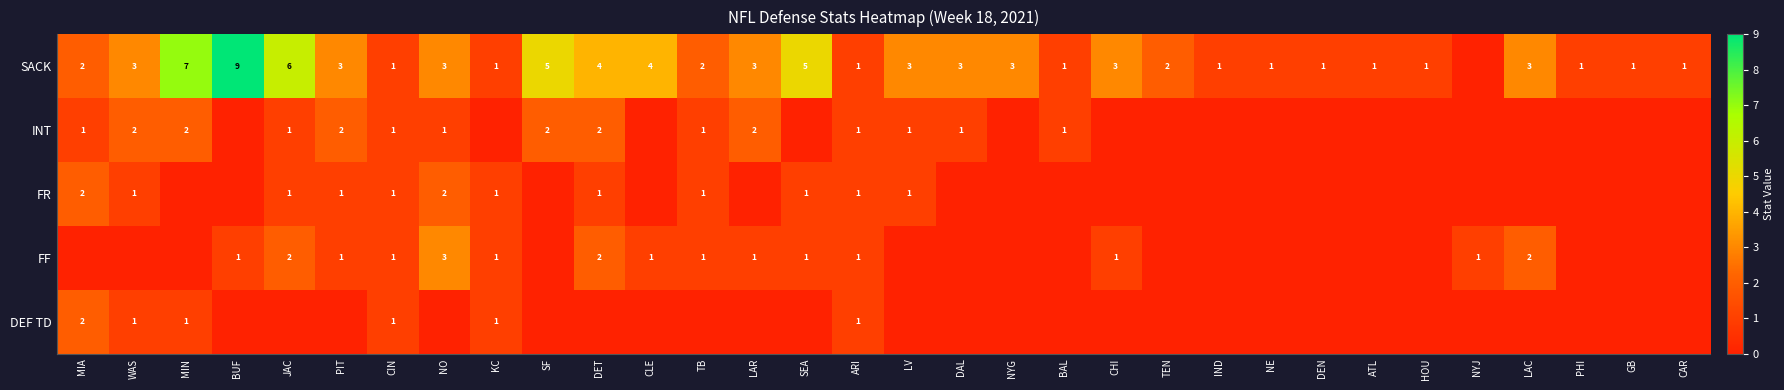

Which label corresponds to the smallest value in the chart?

NYJ